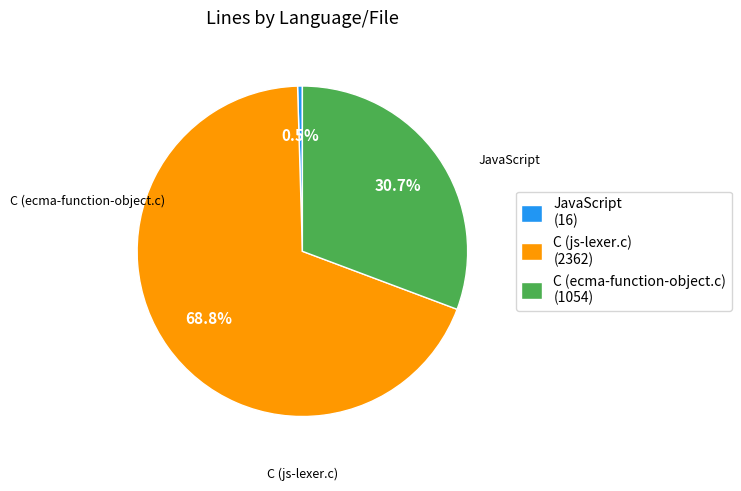

Is the sum of C (ecma-function-object.c) and C (js-lexer.c) greater than half?

Yes